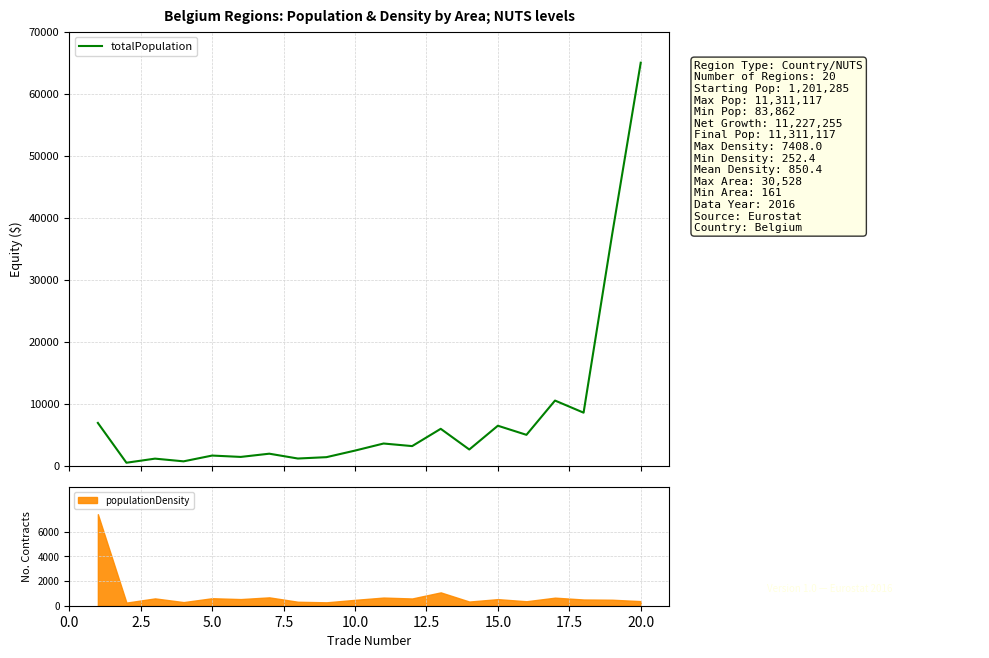

What is the highest value of the totalPopulation series?

65000.0